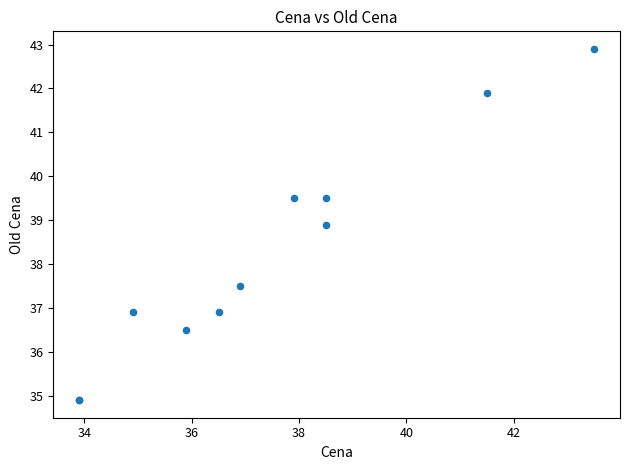

What Y value in the scatter plot is closest to 38?

37.5